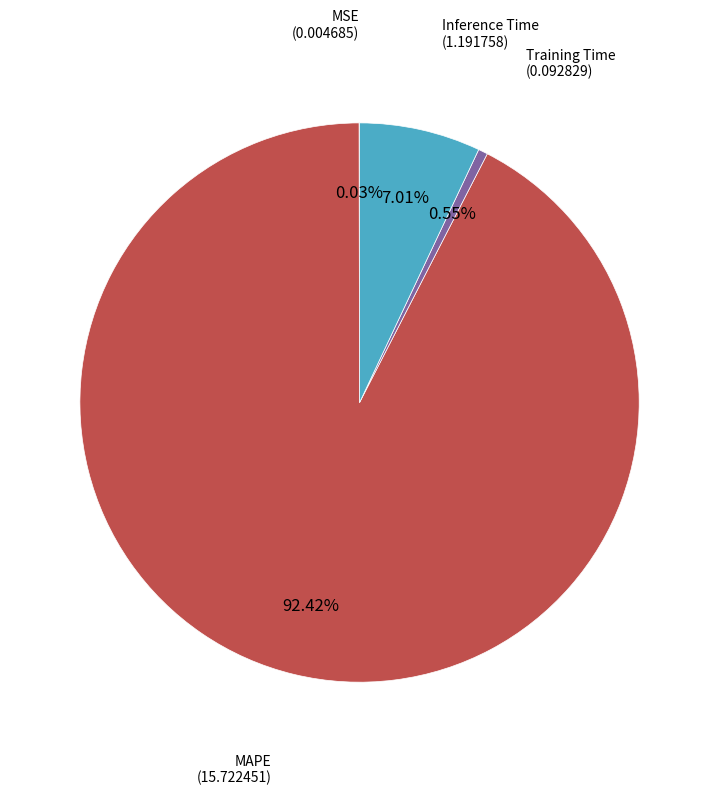

Is there any slice that represents more than half of the pie?

Yes